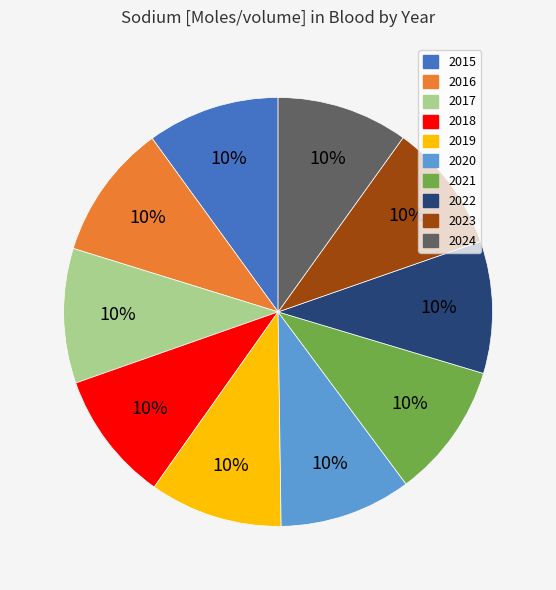

How many slices are in this pie chart?

10